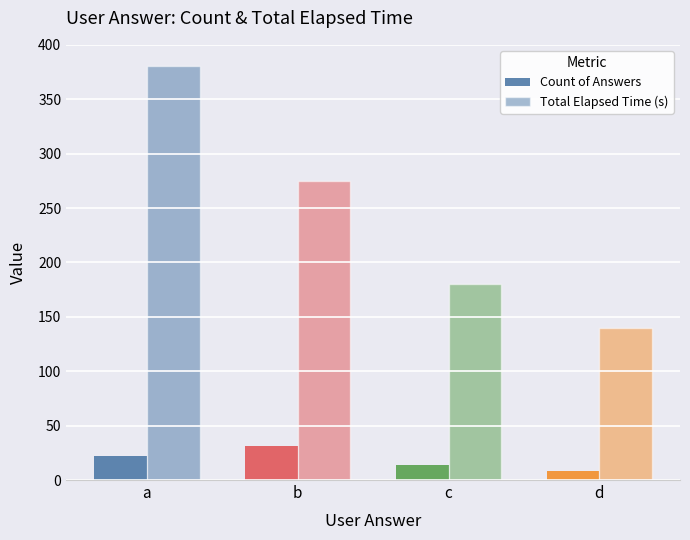

Count the Count of Answers values in the range 14 to 31.

3